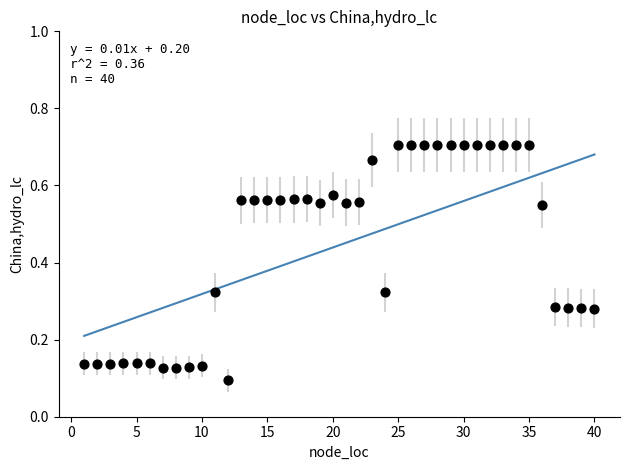

Count the number of points in this scatter plot.

40